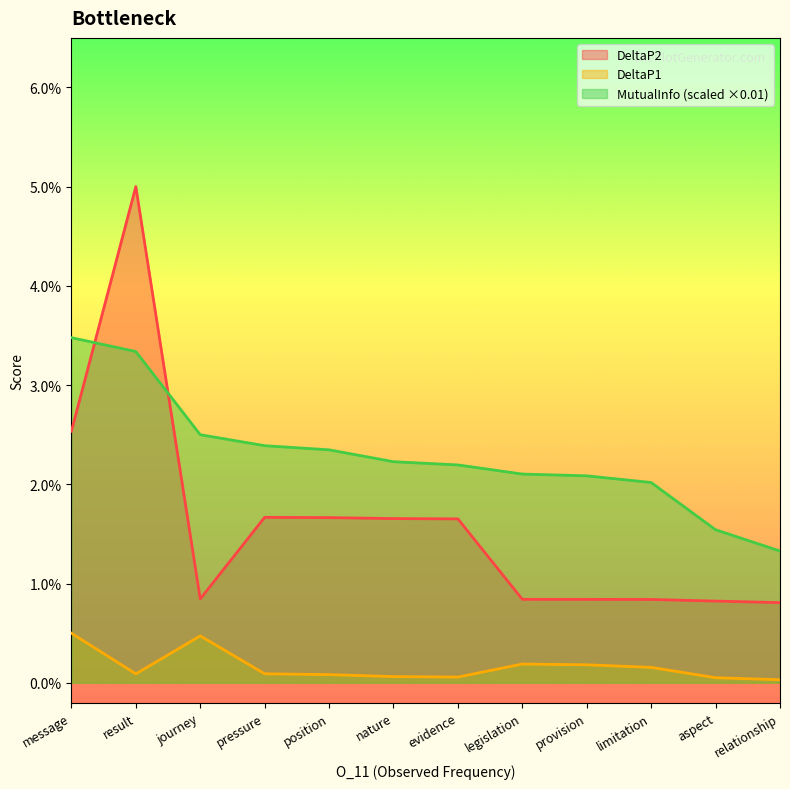

How many DeltaP2 values are between 0 and 1?

12